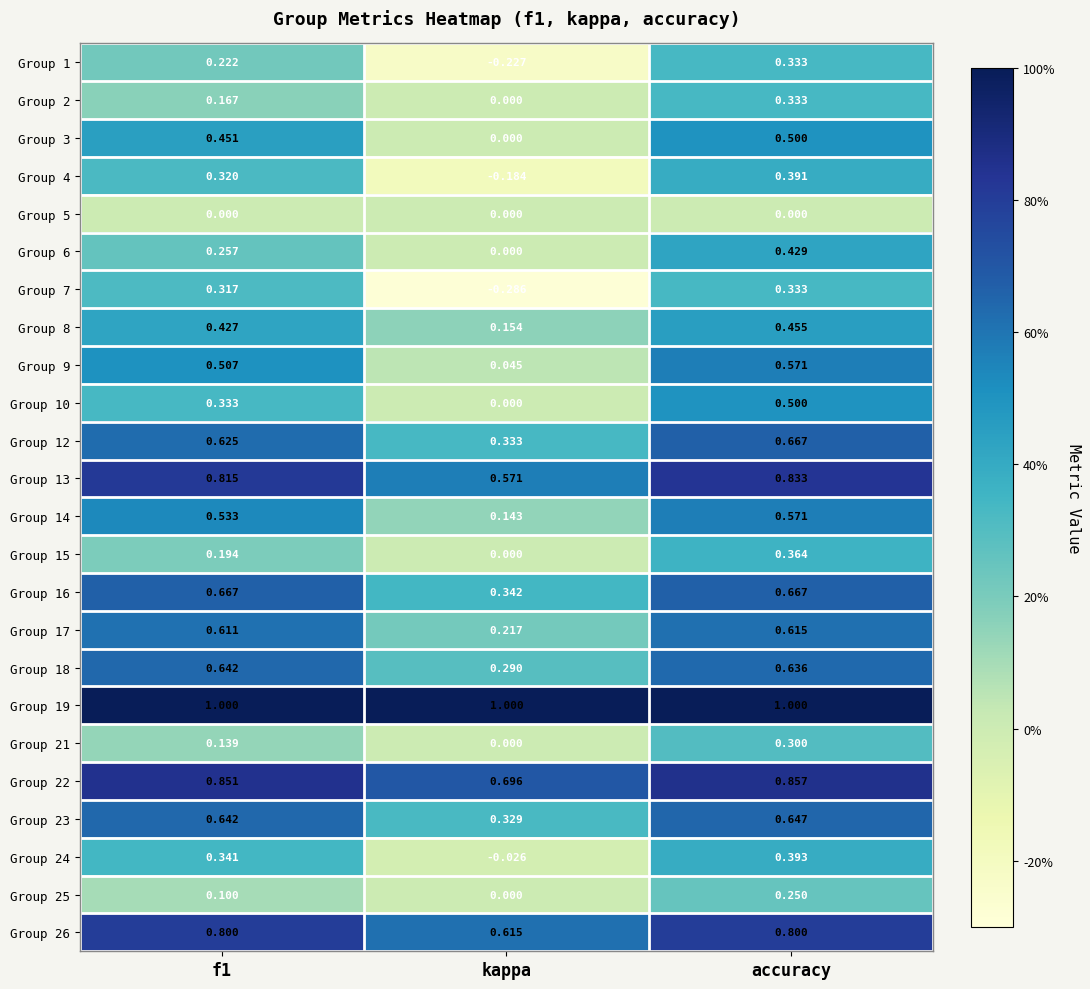

How many data points does each series have?

3